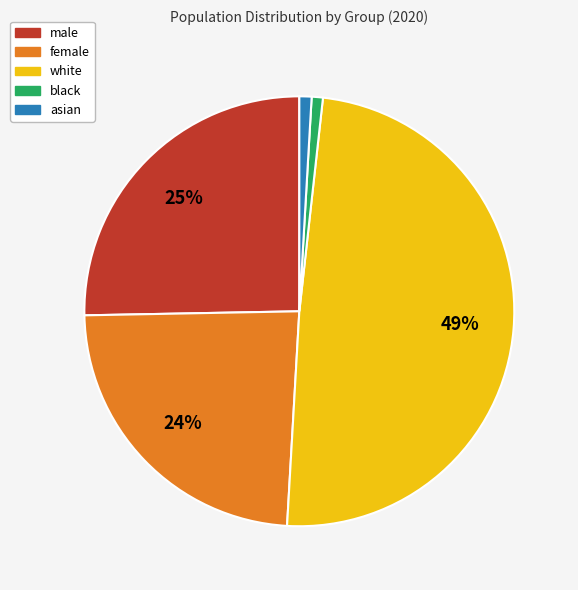

Is it true that black is 1% of the pie?

True